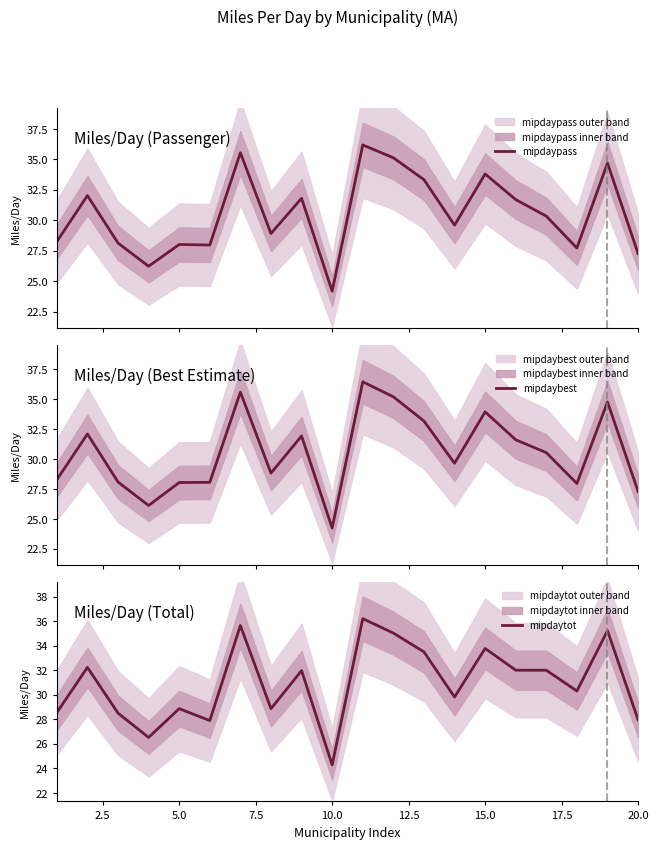

True or false: mipdaytot has a value of 11.9 at 20.0.

False